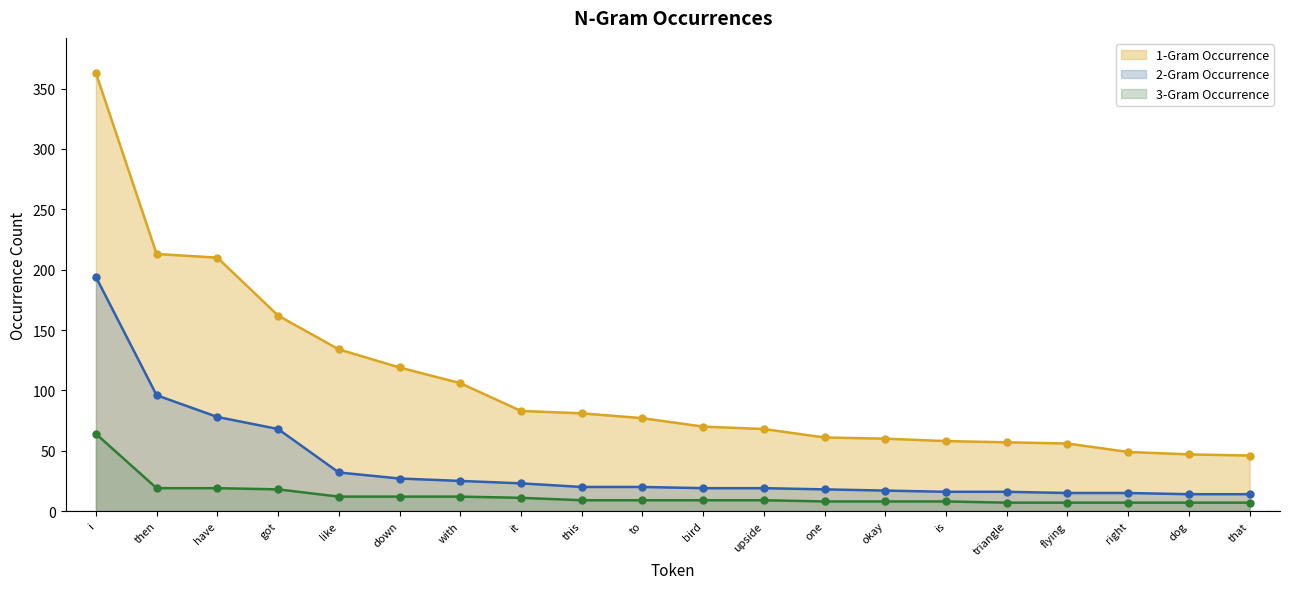

True or false: 1-Gram Occurrence and 3-Gram Occurrence cross at least once.

False